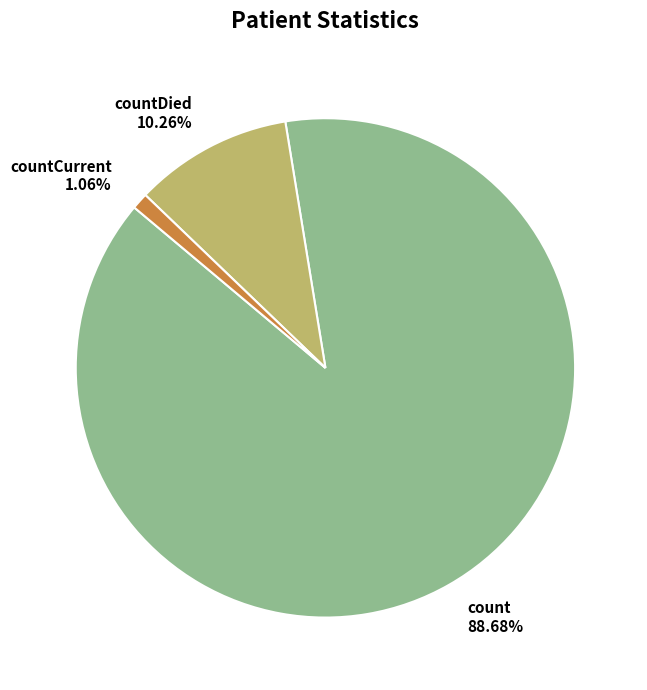

Which slice is the largest?

count